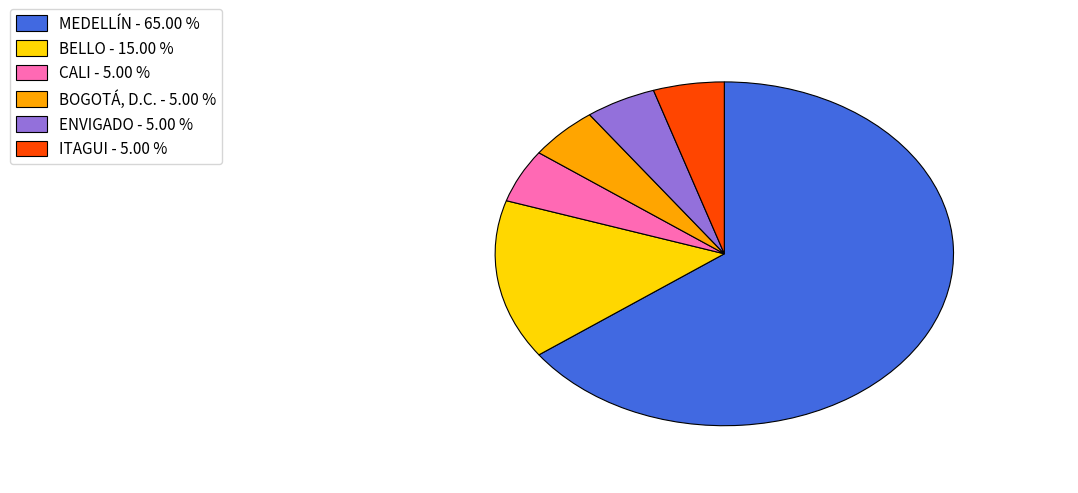

Which category has the biggest portion of the pie?

MEDELLÍN